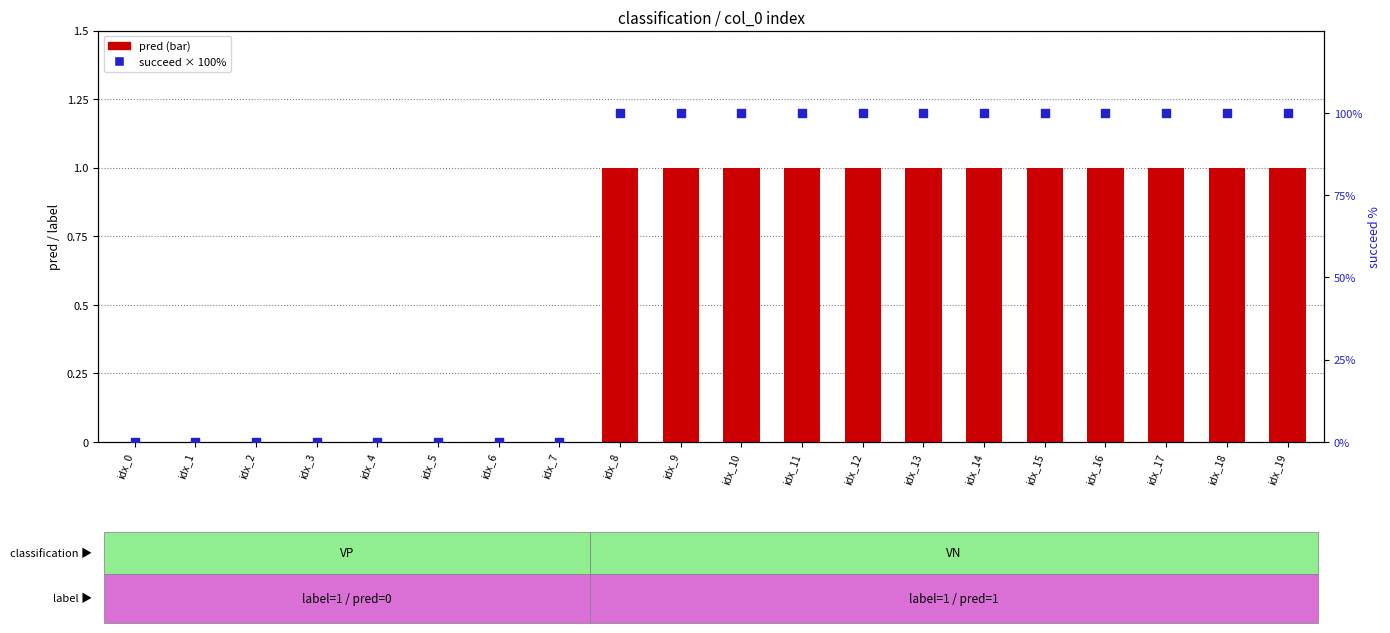

At which category is the sum across all series the highest?

idx_8